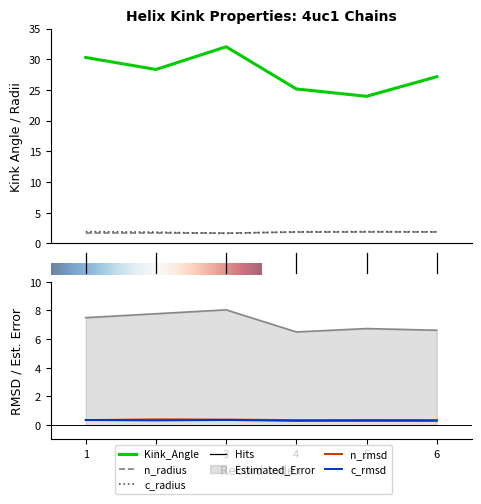

At 6, list the series in order from smallest to largest.

c_rmsd, n_rmsd, n_radius, c_radius, Estimated_Error, Kink_Angle